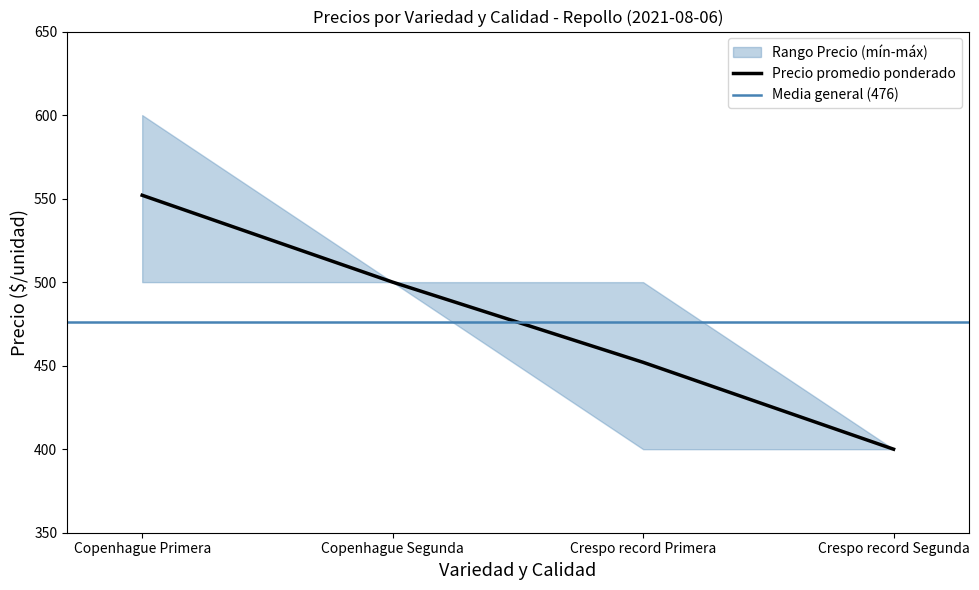

At Crespo record Primera, list the series in order from smallest to largest.

Precio mínimo, Precio promedio ponderado, Precio máximo